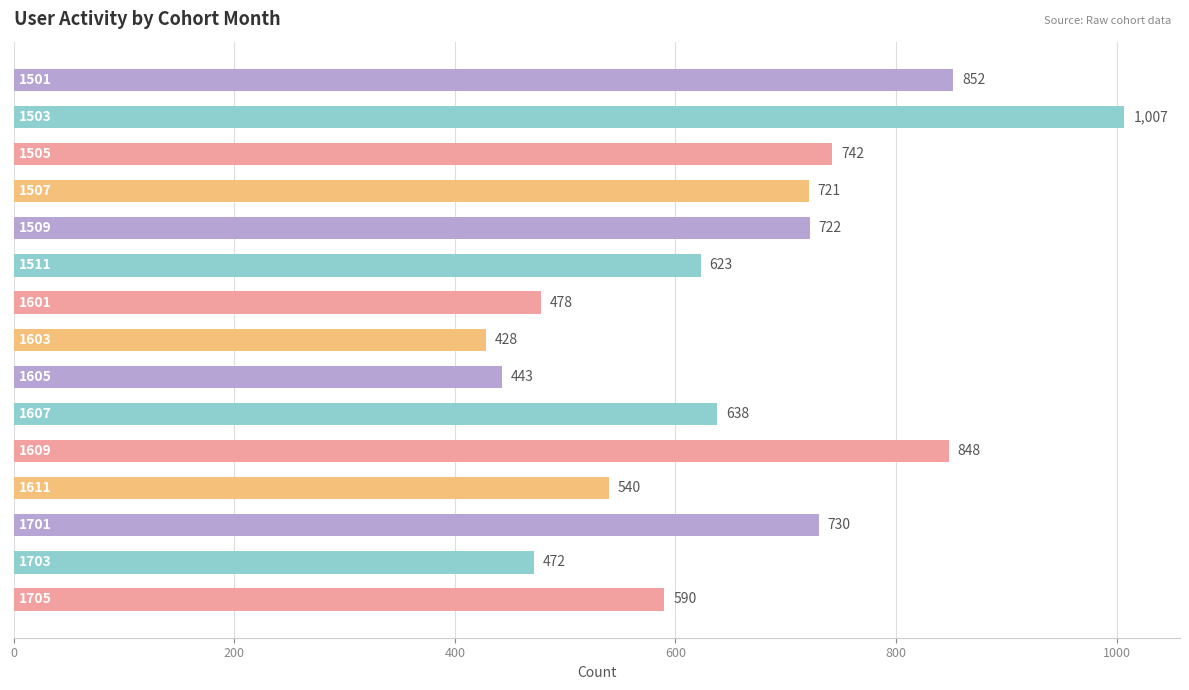

What is the minimum value shown in the chart?

428